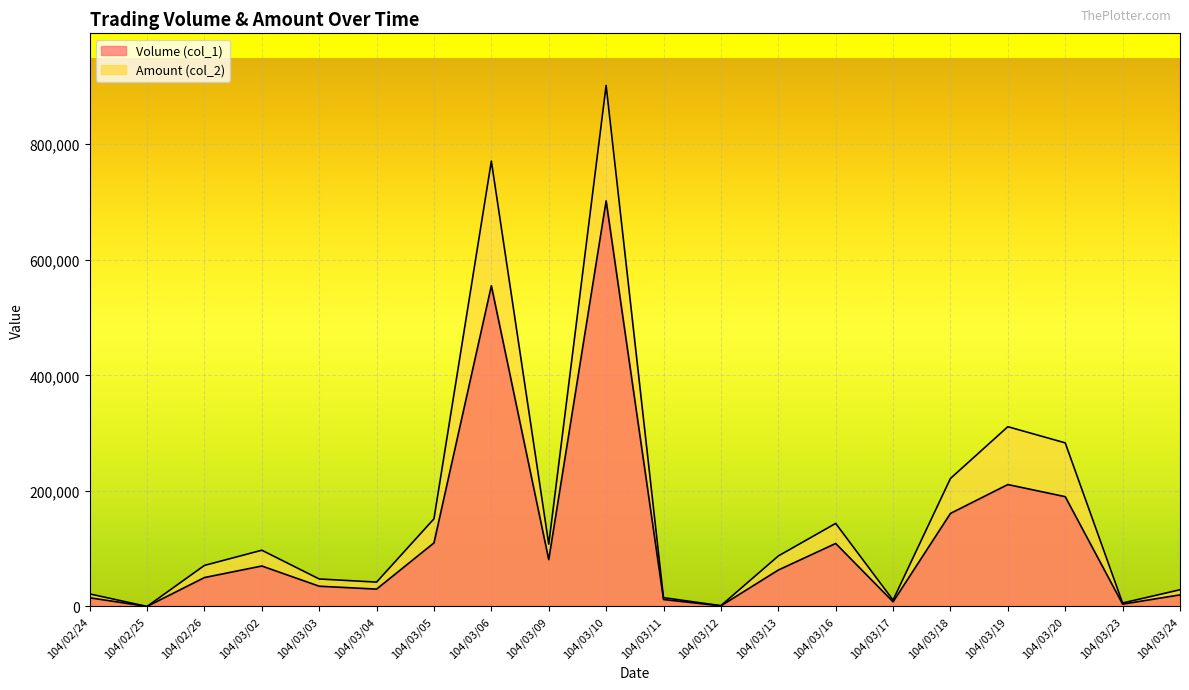

What is the difference between the highest and lowest values at 104/03/02?

27300